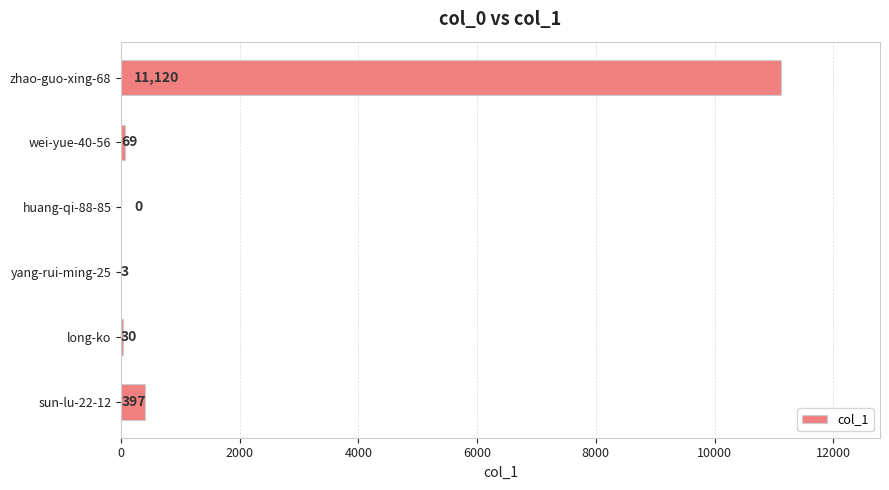

What is the sum of the values at huang-qi-88-85 and sun-lu-22-12?

397